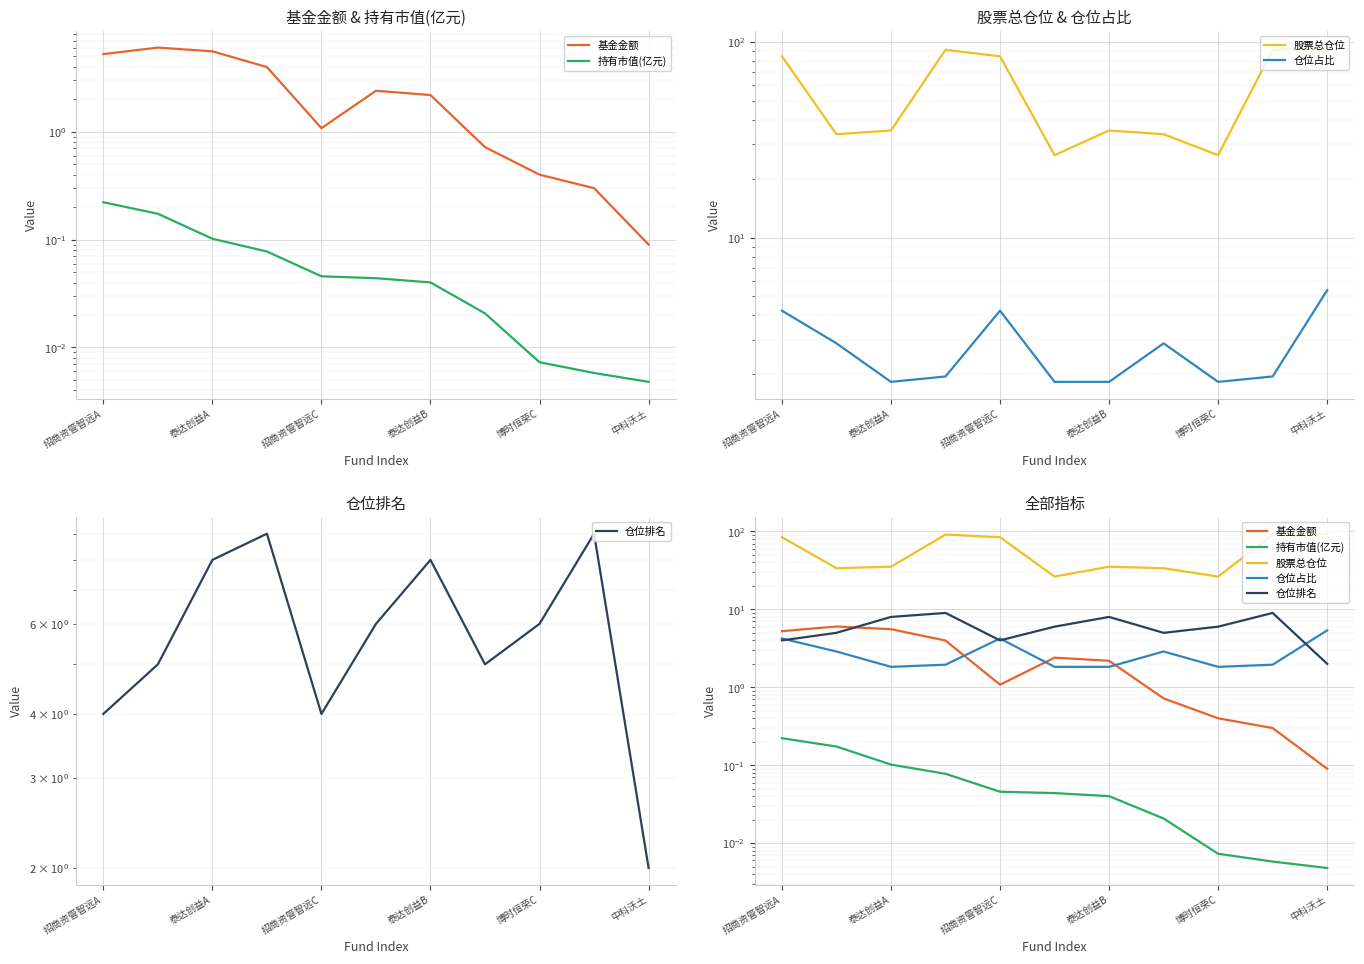

True or false: 基金金额 and 股票总仓位 intersect in this chart.

False